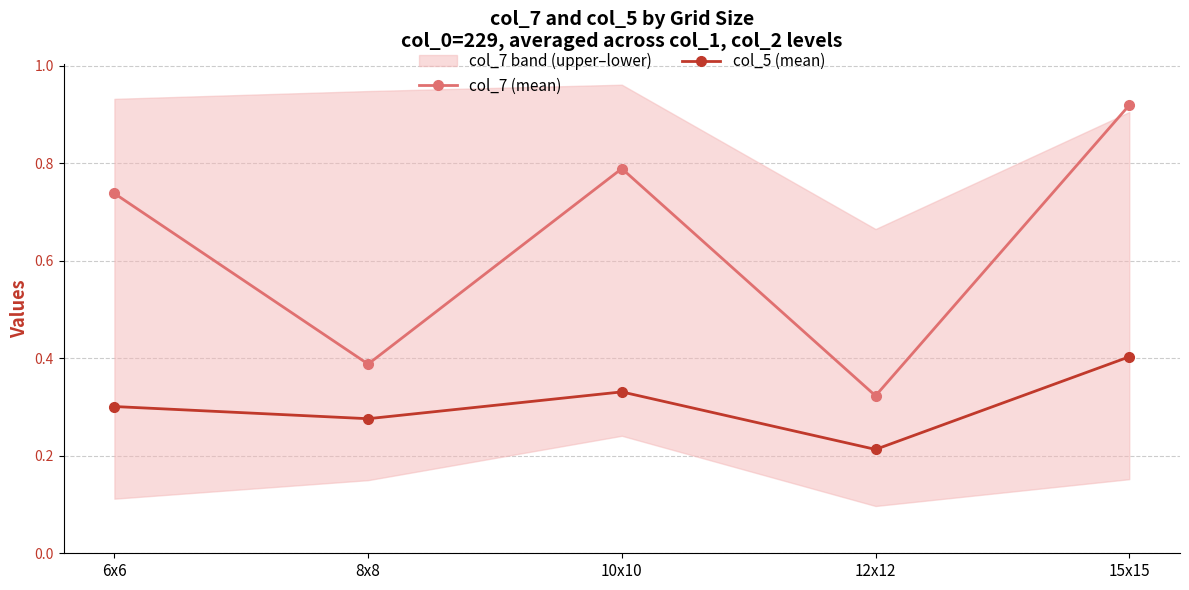

True or false: col_5 (mean) has a value of 0.2 at 15x15.

False